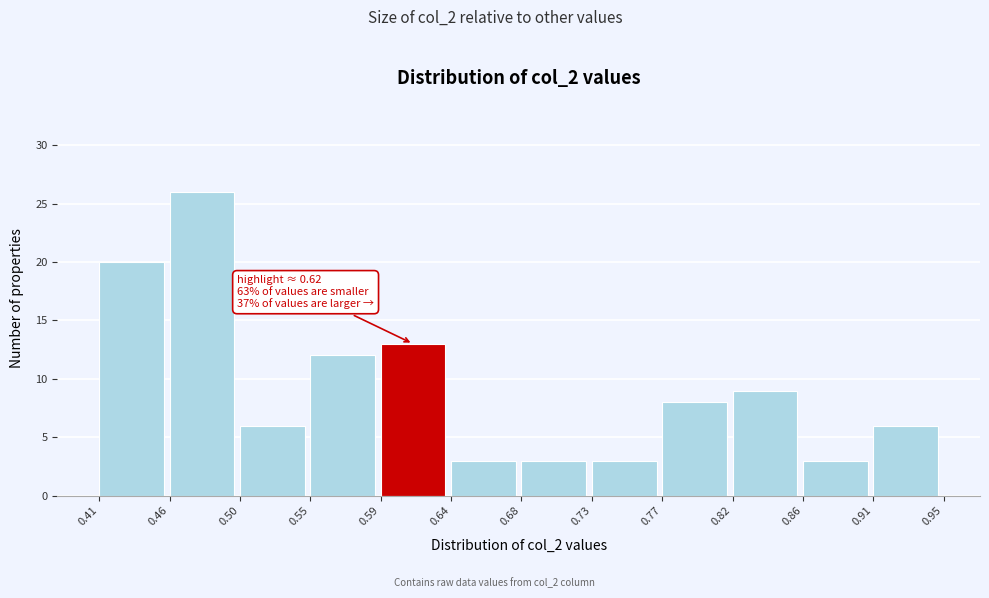

Which range on the x-axis has the tallest bar?

0.46 to 0.50